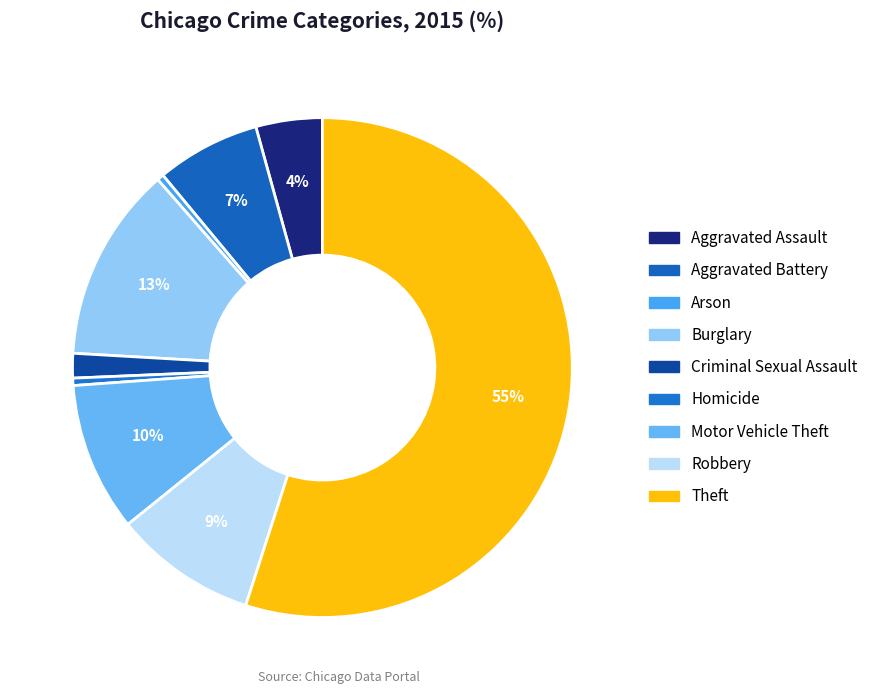

Count the number of slices in the pie.

9